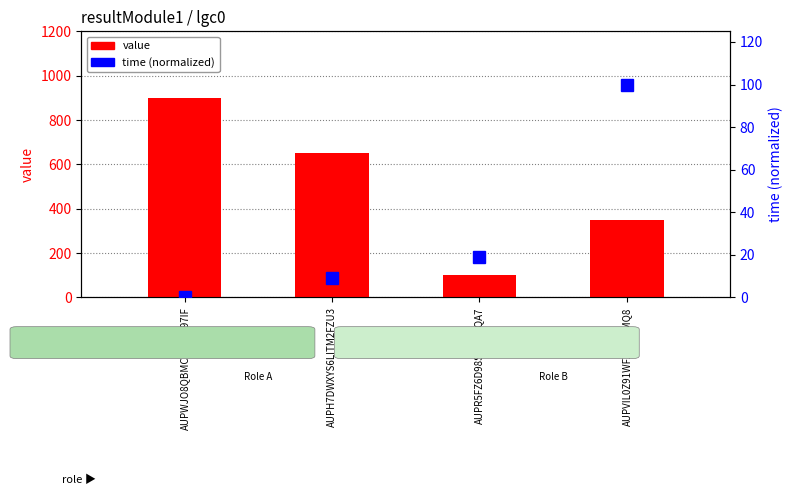

Between AUPR5FZ6D98S420Y3QA7 and AUPVIL0Z91WFX2D65MQ8, which series saw the biggest shift?

value